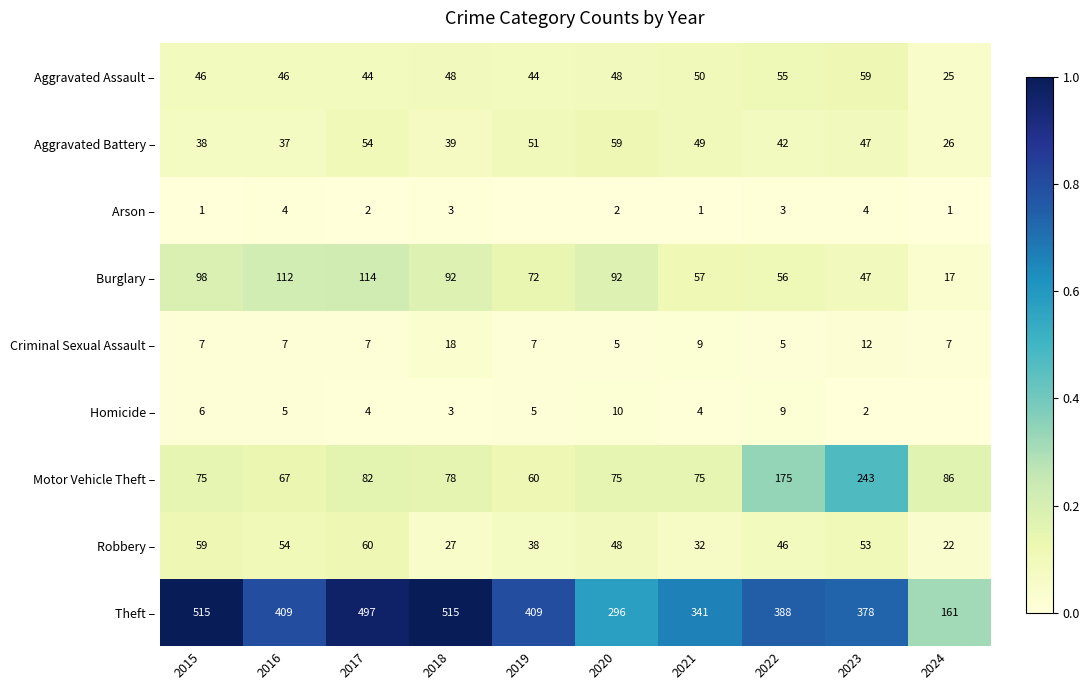

What is the total value across all series at 2020?

635